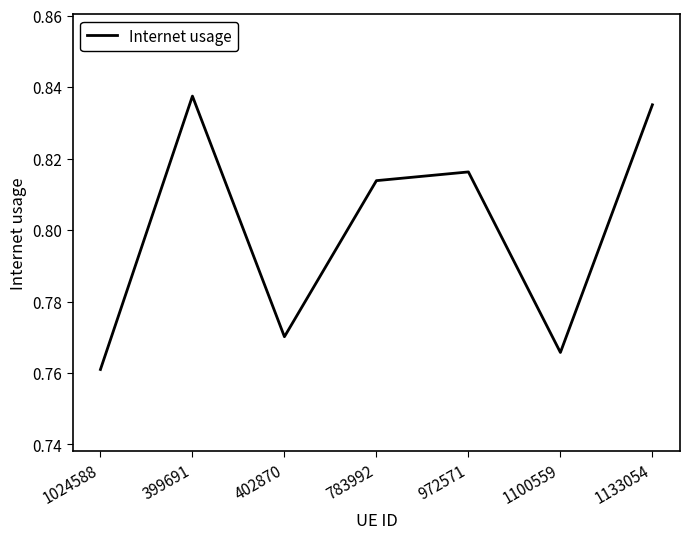

How many lines are shown in the chart?

1